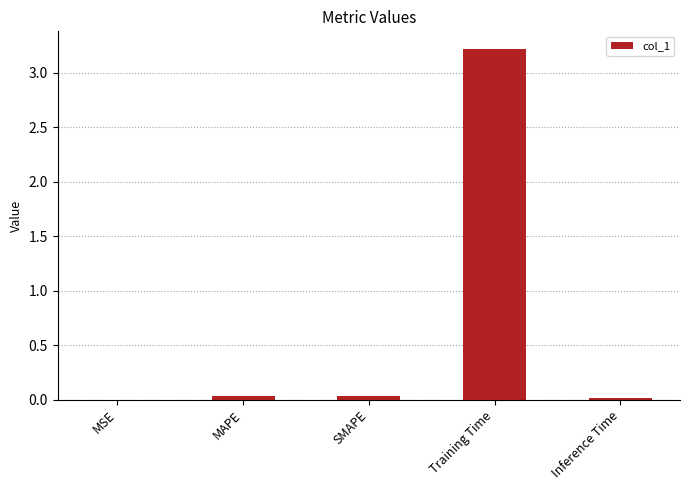

What is the average value?

0.7